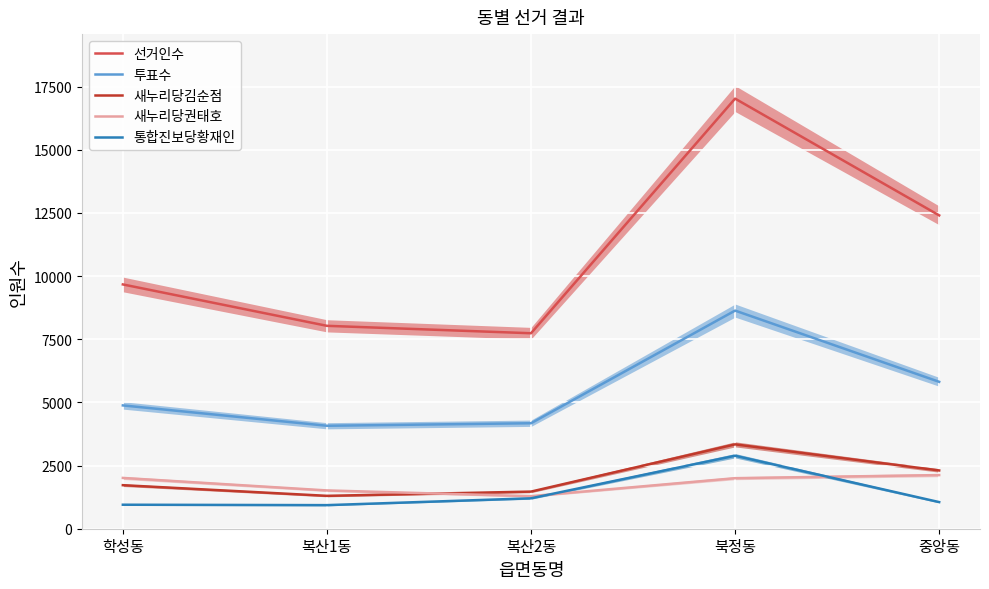

The value of 투표수 at 북정동 is 4011. True or false?

False